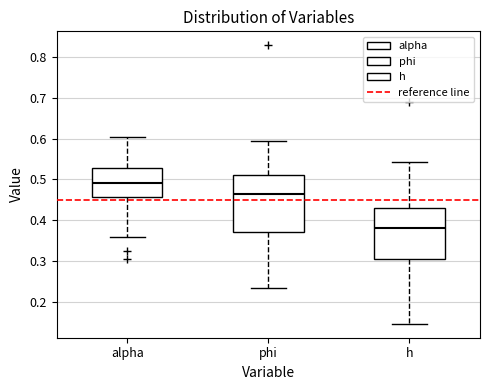

Which box's median line is the highest?

alpha